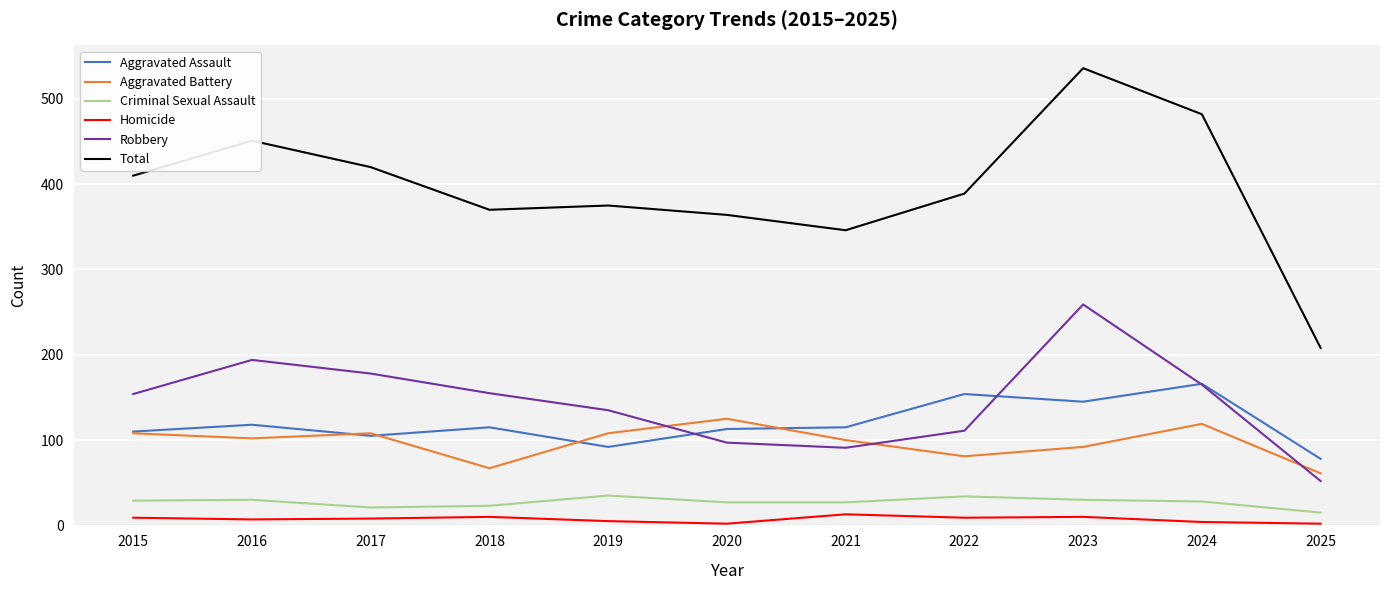

Rank the series by their maximum value, from highest to lowest.

Total, Robbery, Aggravated Assault, Aggravated Battery, Criminal Sexual Assault, Homicide